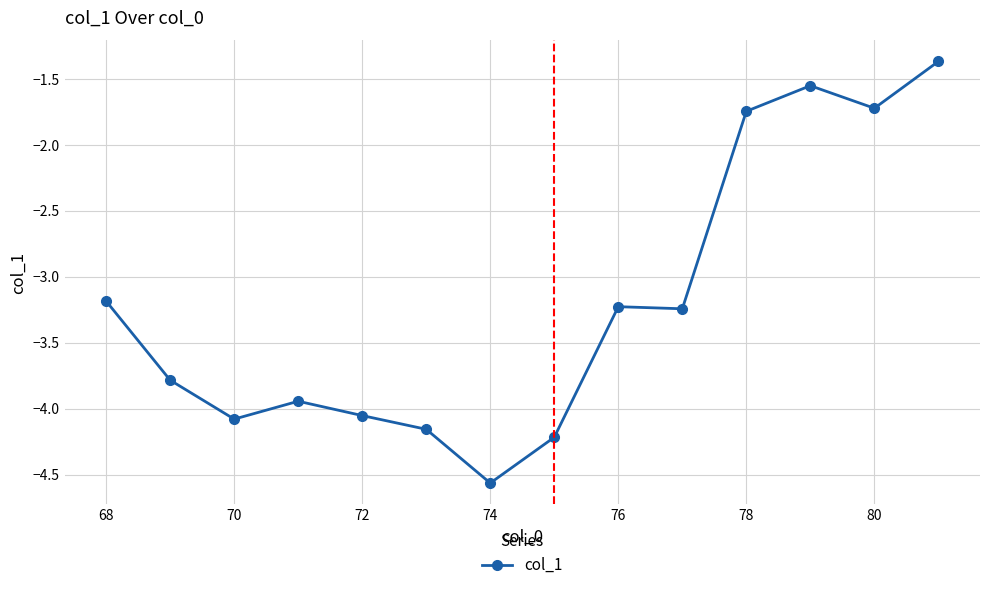

True or false: there are more than 1 points higher than both neighbors.

True